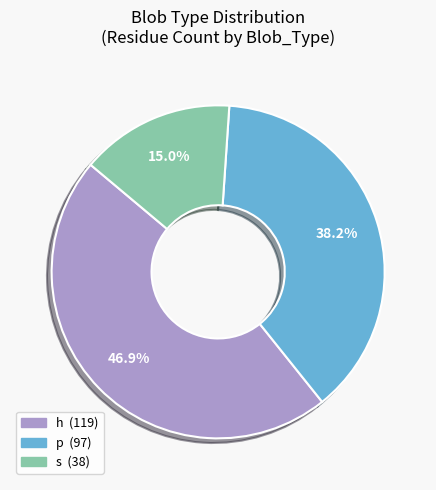

To the nearest percent, what percentage of the pie is h?

47%